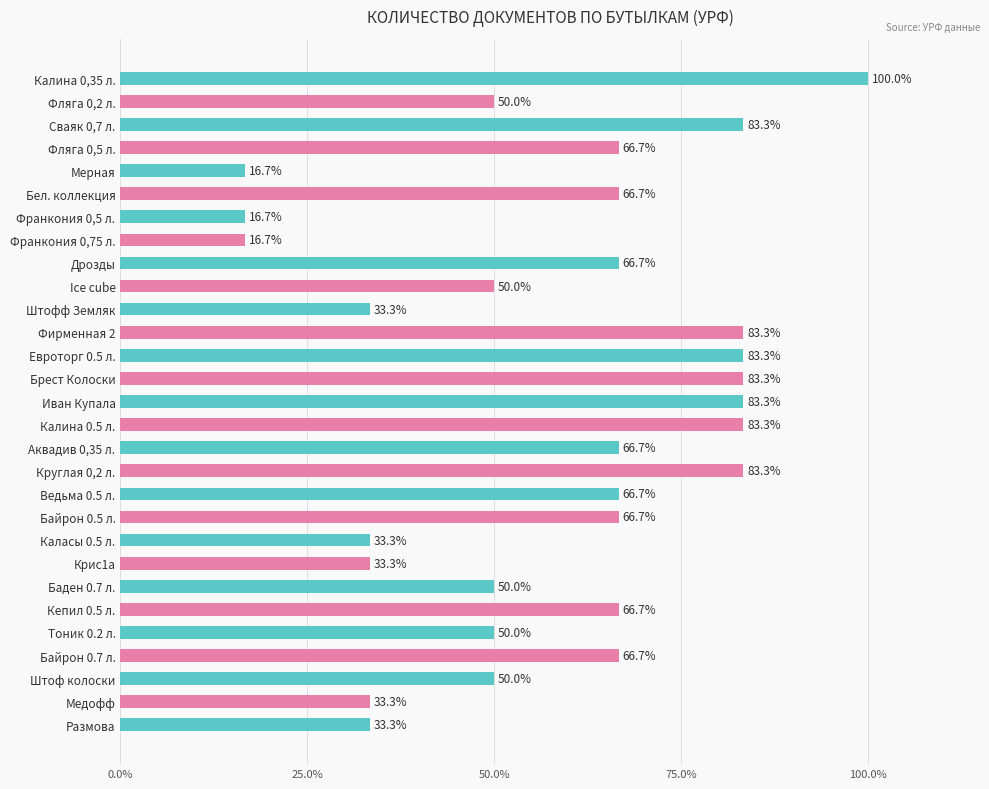

How many data points are above 66?

16